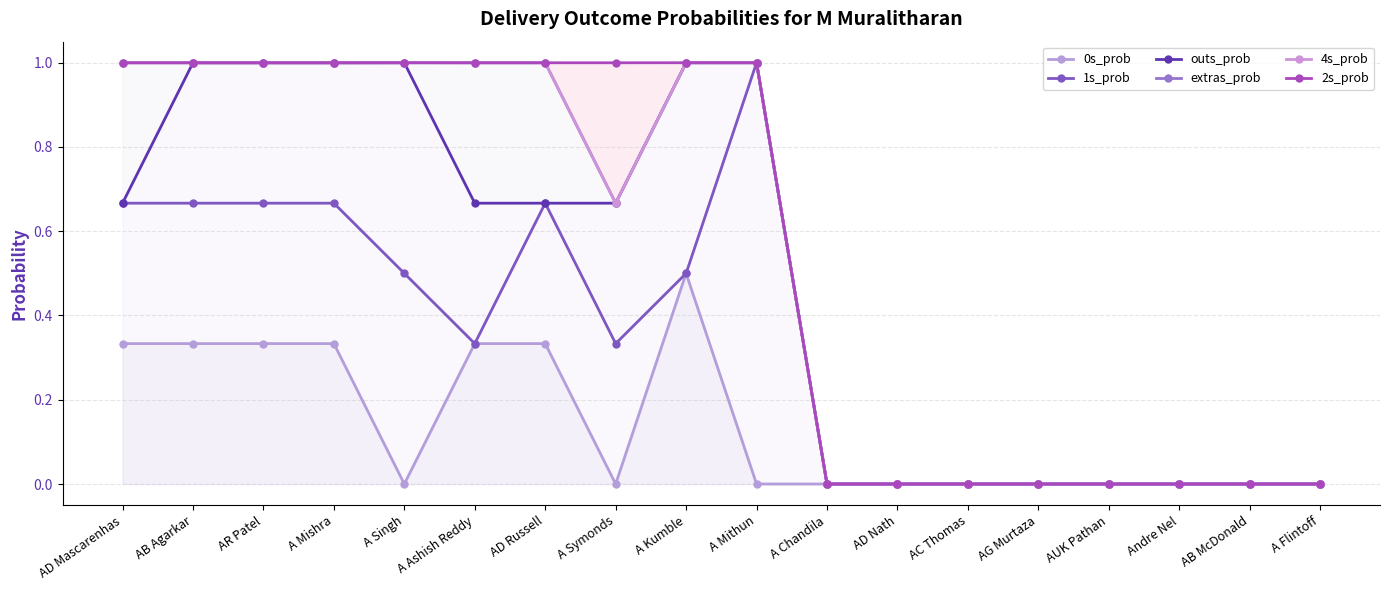

How many categories are shown in the chart?

18